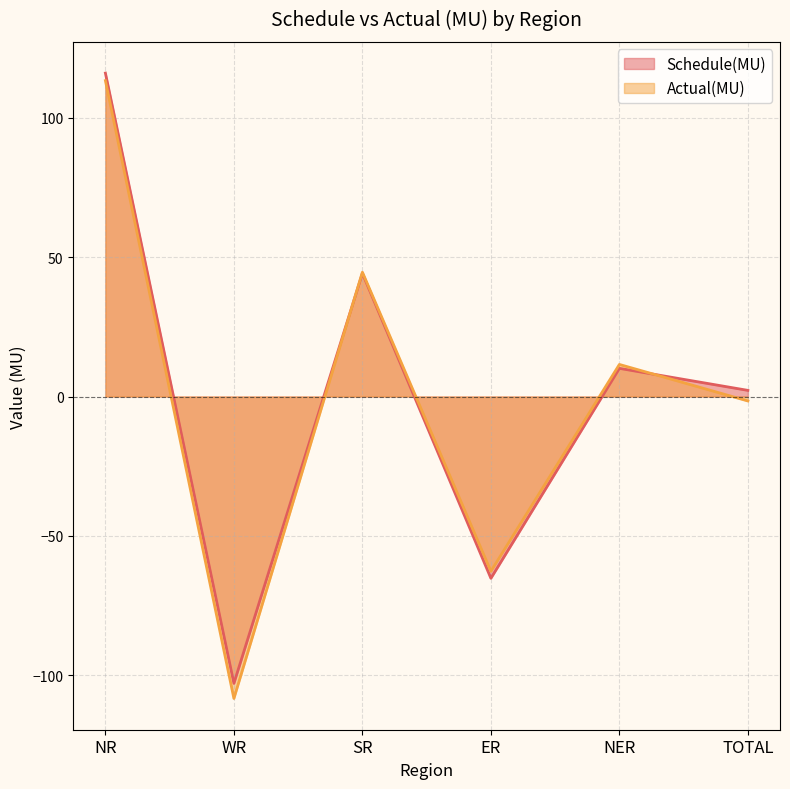

At which category is the sum across all series the highest?

NR